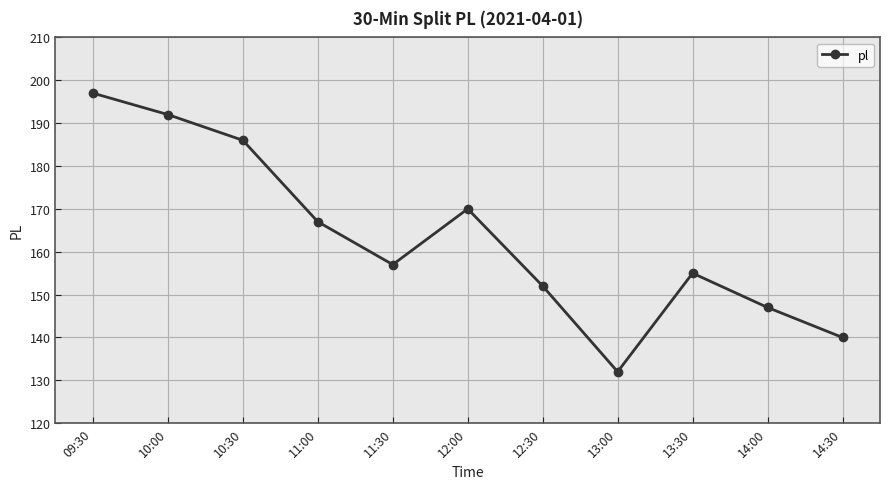

How many points are lower than both their immediate neighbors (excluding endpoints)?

2